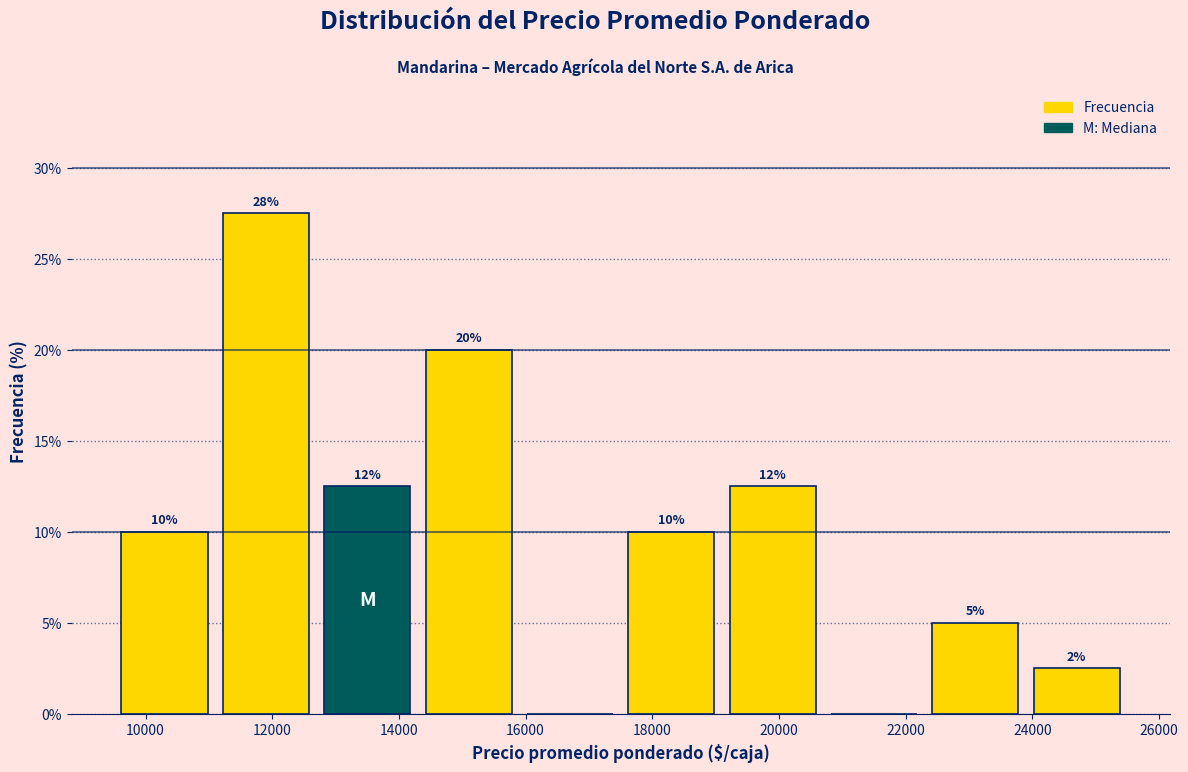

Over which range of the x-axis is the bar tallest?

11100 to 12700